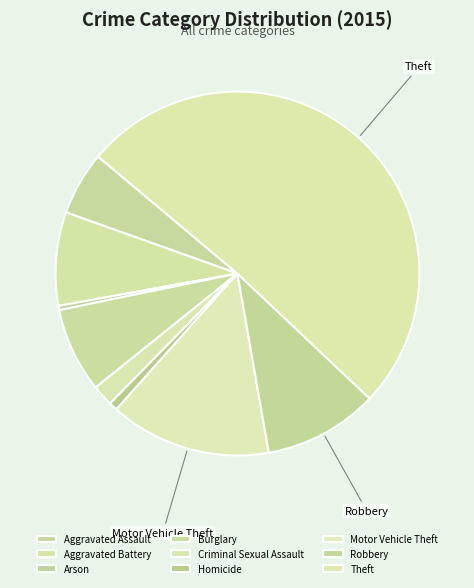

What is the largest slice in the pie chart?

Theft